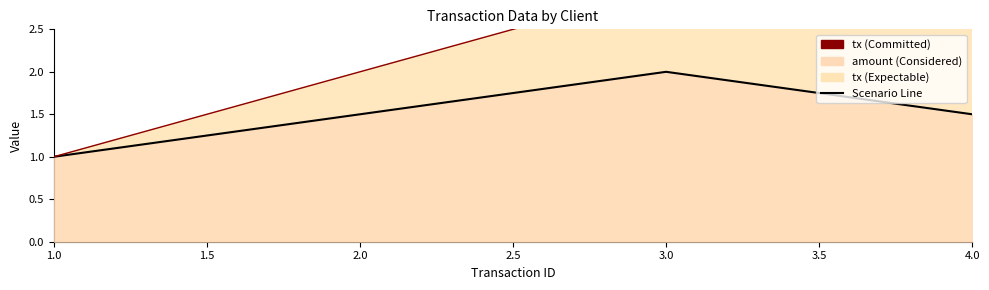

Rank the series by their average value, from lowest to highest.

amount_line, tx_line